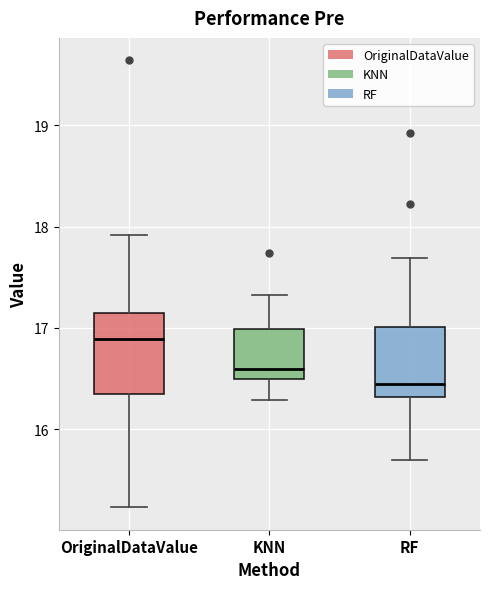

Reading left to right, transcribe this box plot: for each box, give where its median line is, the range the box spans, and where its two whiskers end, as read against the y-axis. The values are not printed on the chart, so give them approximately, as read against the axis.

OriginalDataValue: median 16.9, box 16.4 to 17.1, whiskers 15.2 to 17.9
KNN: median 16.6, box 16.5 to 17.0, whiskers 16.3 to 17.3
RF: median 16.5, box 16.3 to 17.0, whiskers 15.7 to 17.7